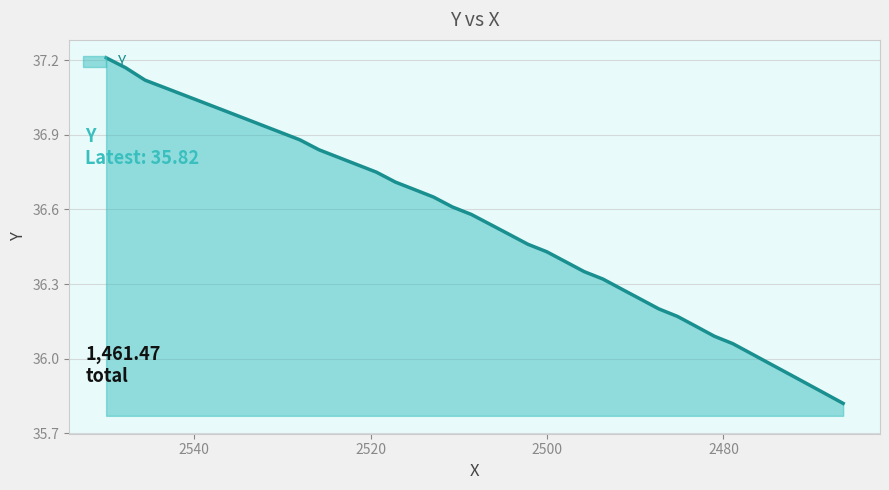

What is the difference between the maximum and minimum values?

1.4